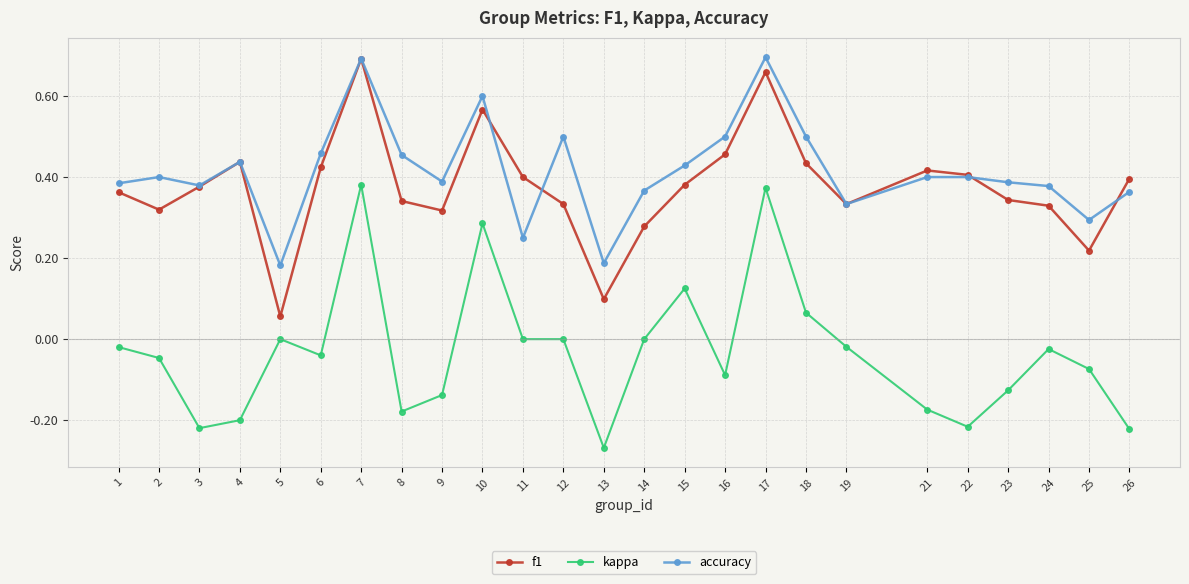

Rank the series at 2 from lowest to highest value.

kappa, f1, accuracy